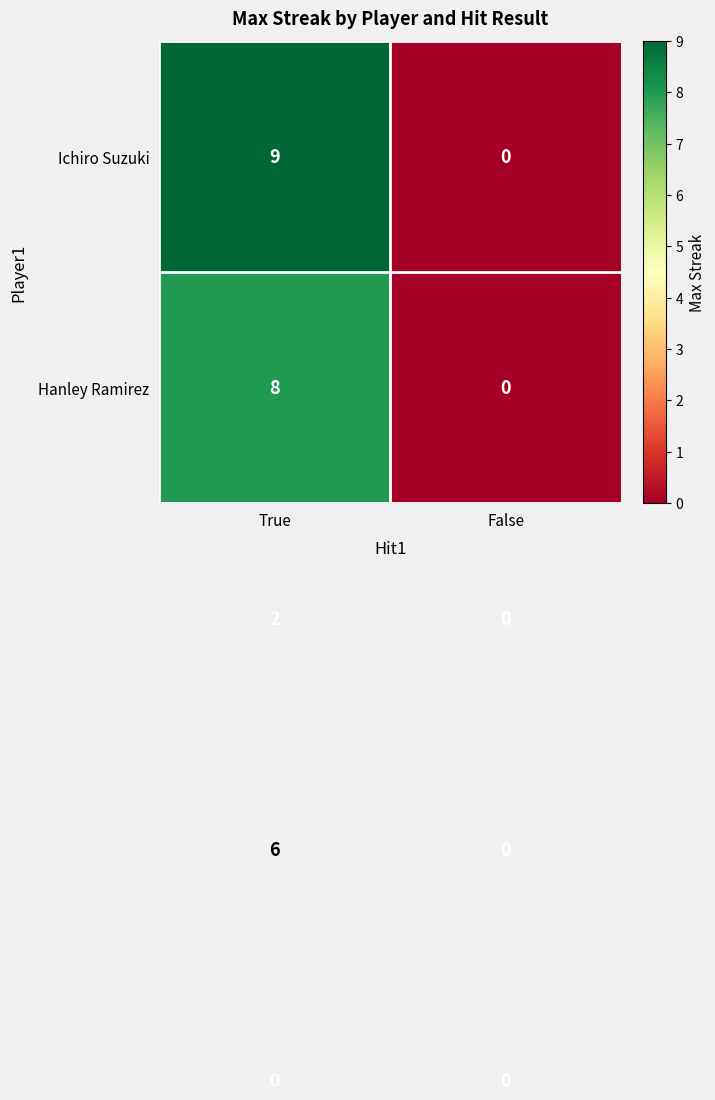

What is the greatest value displayed?

9